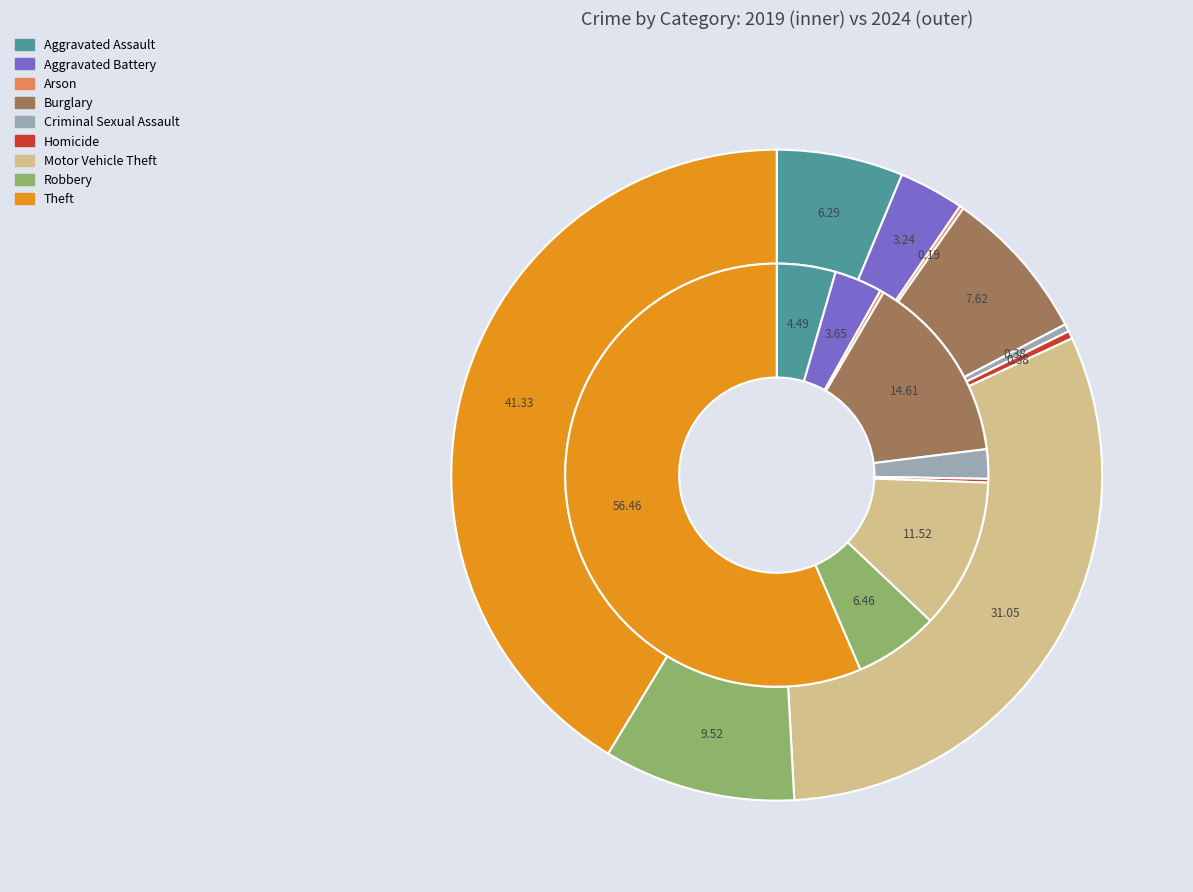

How many segments does this pie chart have?

9